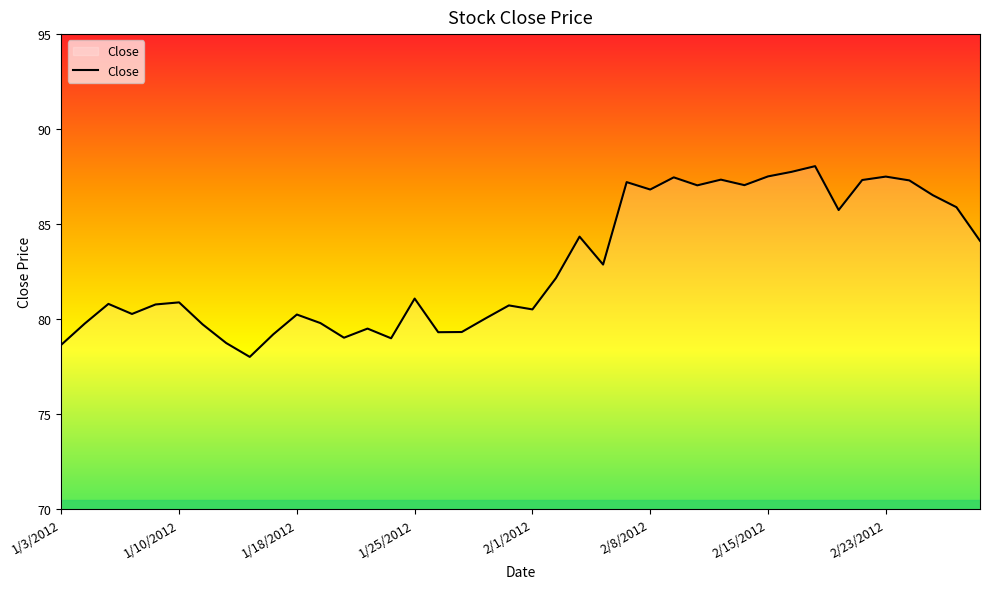

What is the smallest value displayed?

78.0